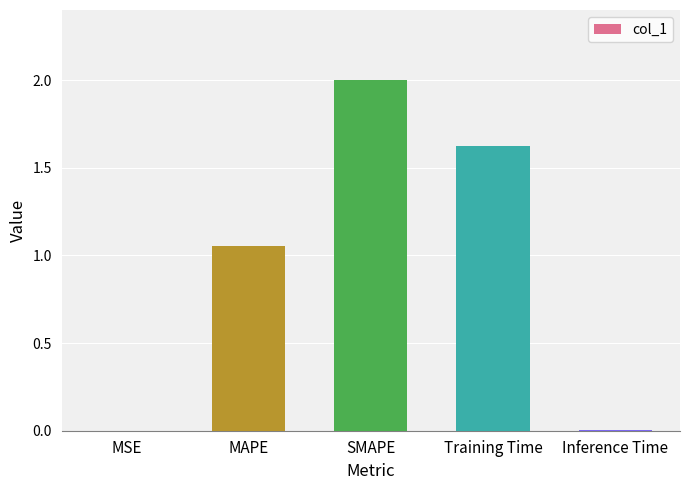

At which label is the value closest to 1?

MAPE